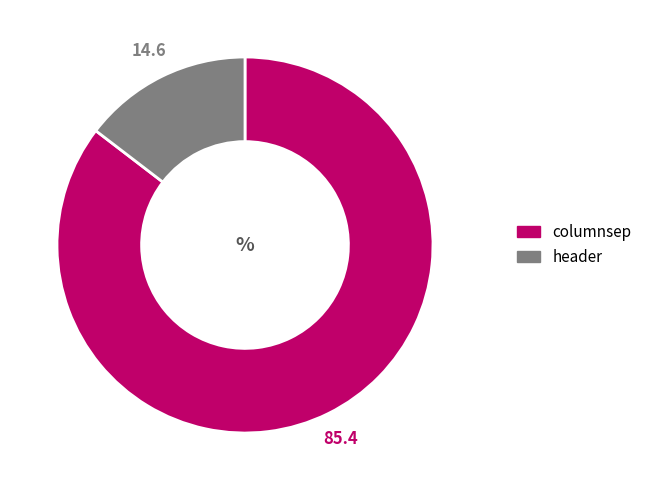

True or false: columnsep accounts for 96% of the total.

False